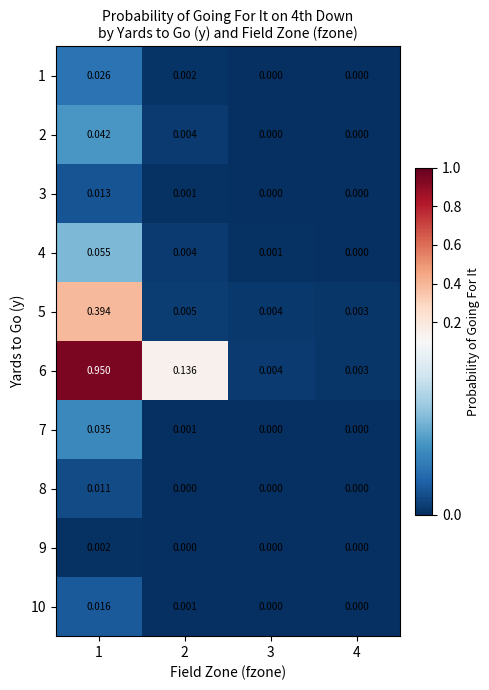

Which has a higher value, 2 or 1?

1